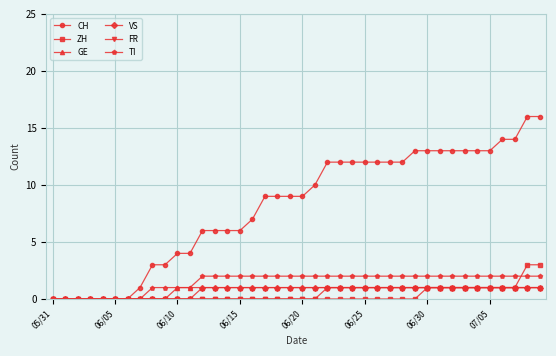

Which series has the largest range (max minus min)?

CH